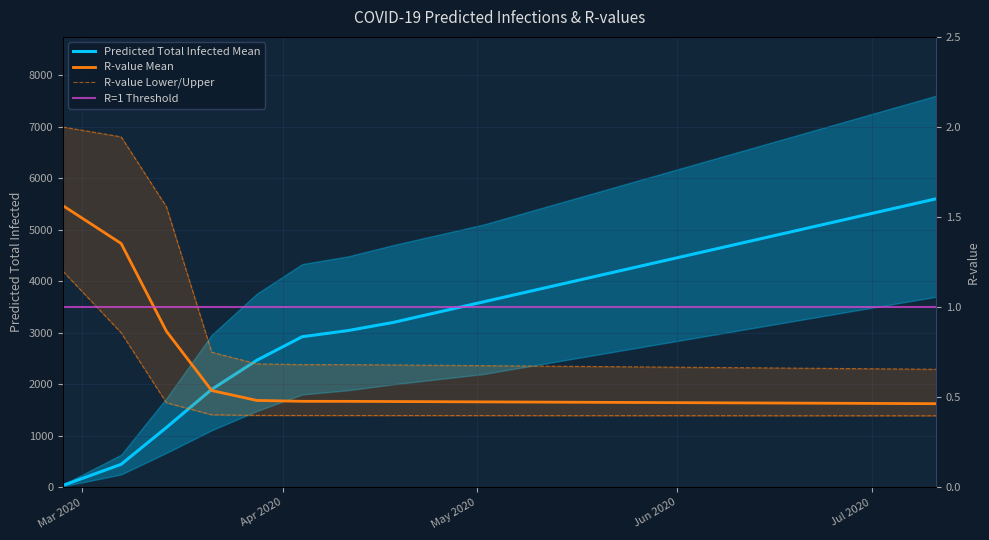

How many r_values_mean values are between 0 and 1?

18